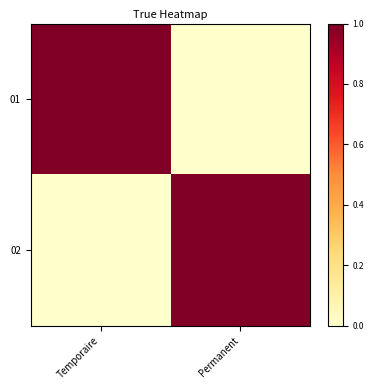

Reading left to right, what are all the values shown in this chart?

01: Temporaire=1	Permanent=0
02: Temporaire=0	Permanent=1